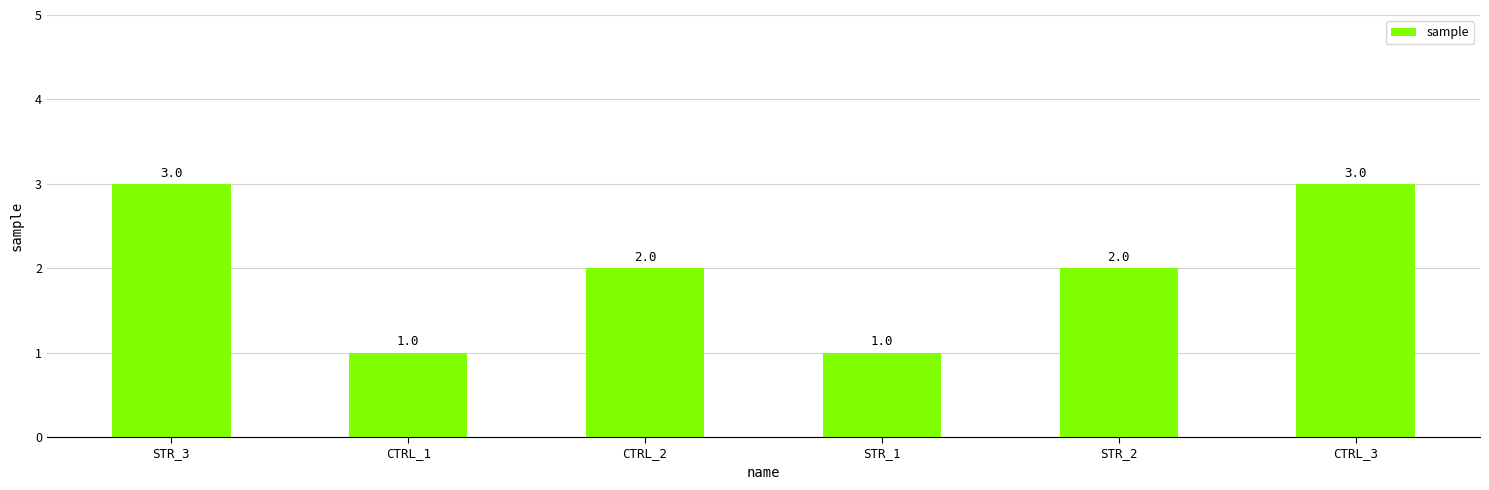

Count the values in the range 1 to 3.

6